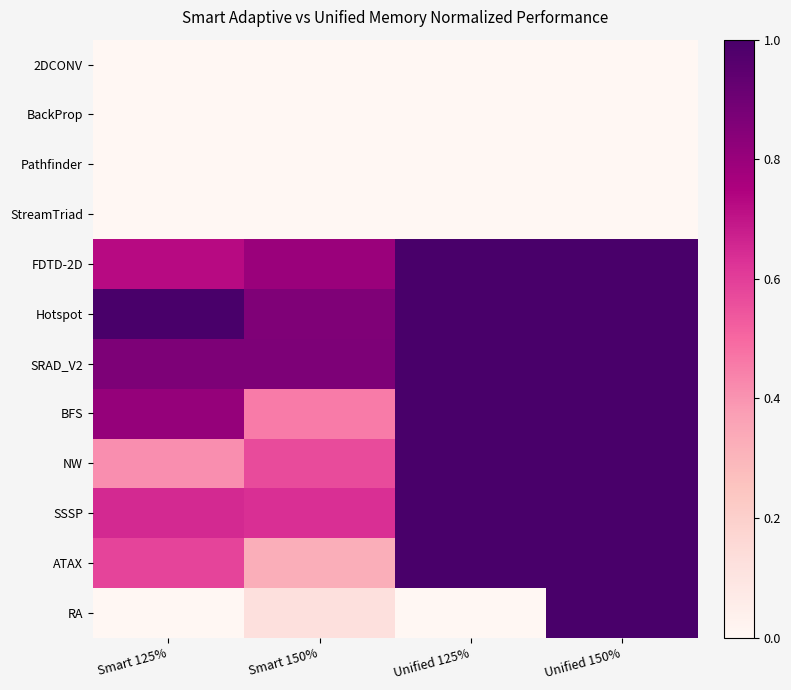

What is the maximum value shown in the chart?

1.1